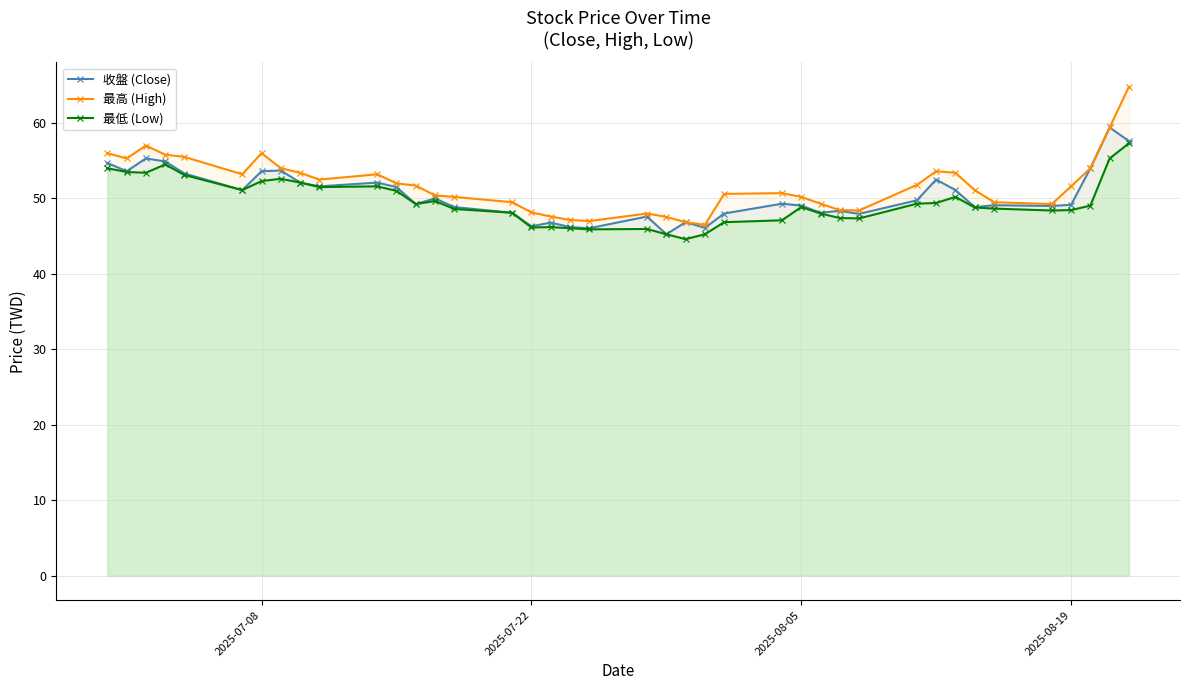

How many lines are shown in the chart?

3